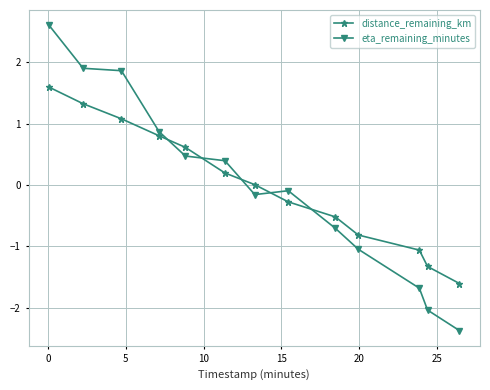

How many intersections are there between distance_remaining_km and eta_remaining_minutes?

5